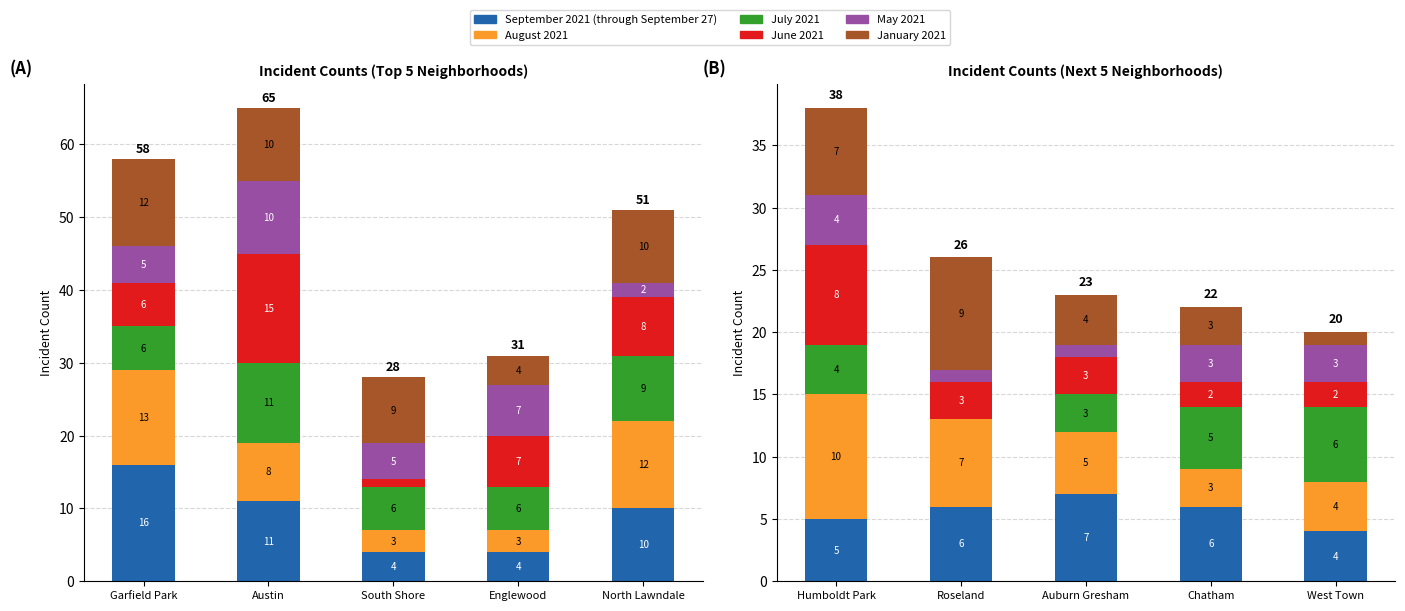

The July 2021 series shows 10 at West Town. True or false?

False